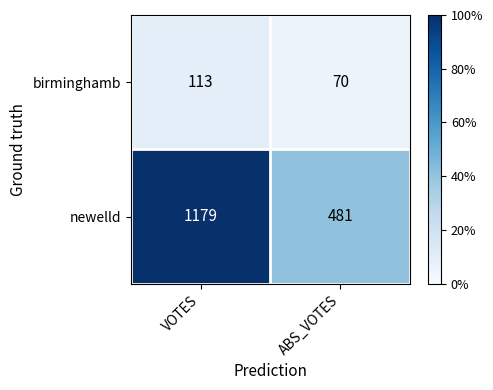

Which category has the highest value in the birminghamb series?

VOTES